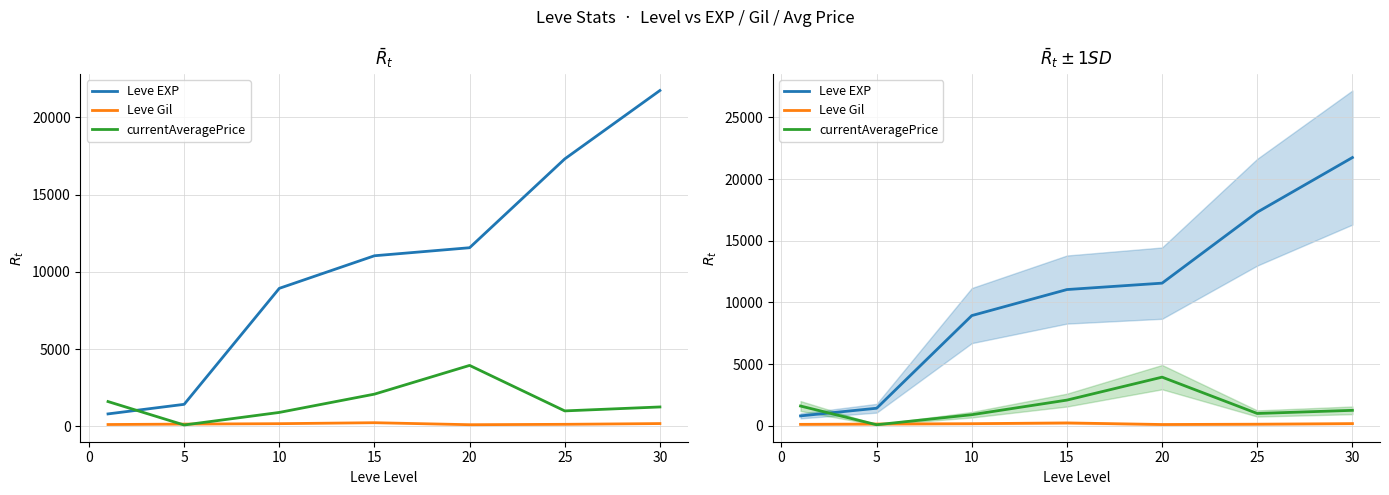

What are all the series names shown in the legend?

Leve EXP, Leve Gil, currentAveragePrice